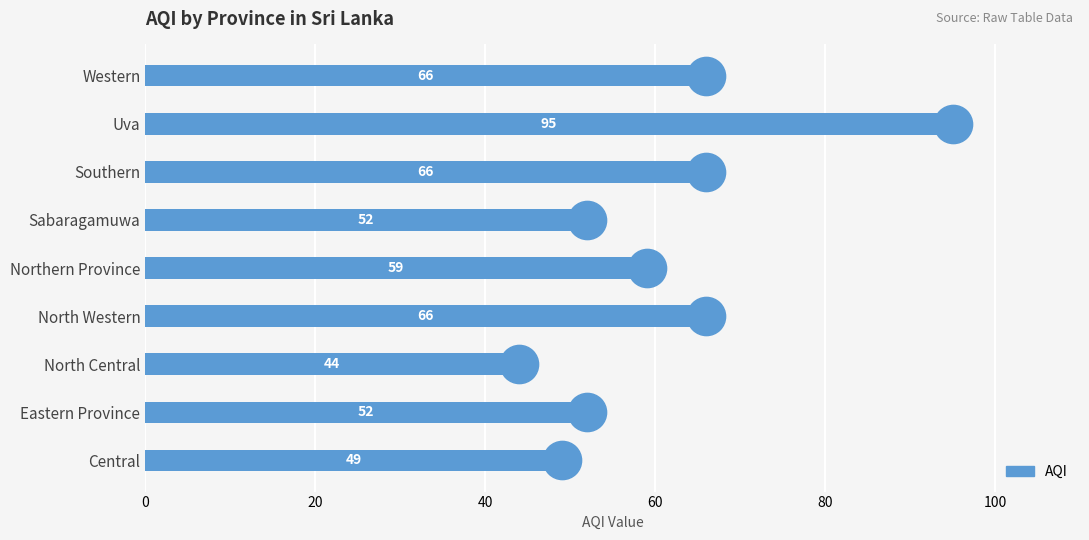

How many bars are there in total?

9